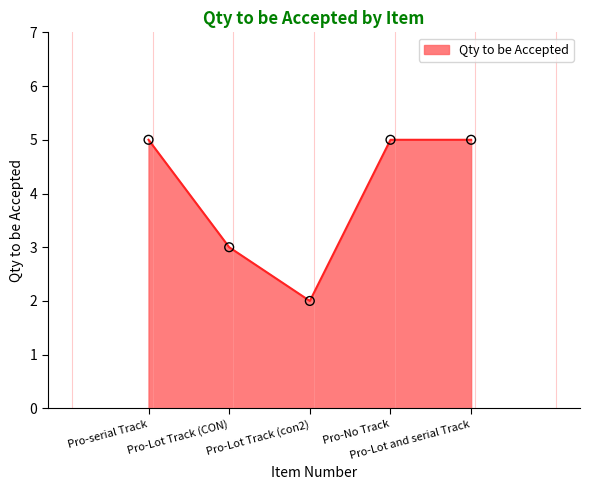

Approximately how many times larger is the value at Pro-Lot Track (CON) compared to Pro-serial Track?

0.6